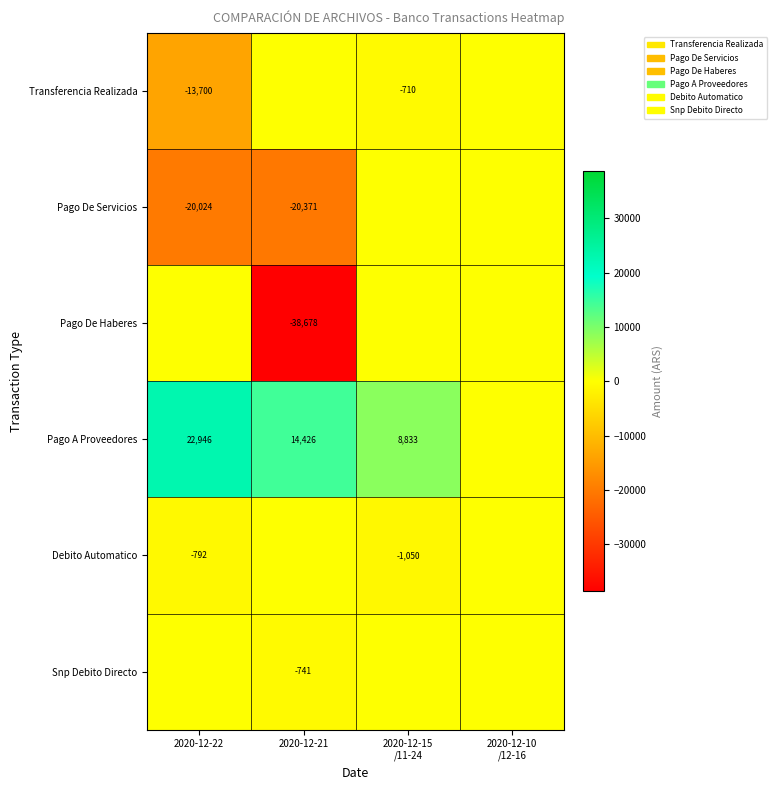

What is the sum of the Debito Automatico values at 2020-12-15 /11-24 and 2020-12-10 /12-16?

-1049.6